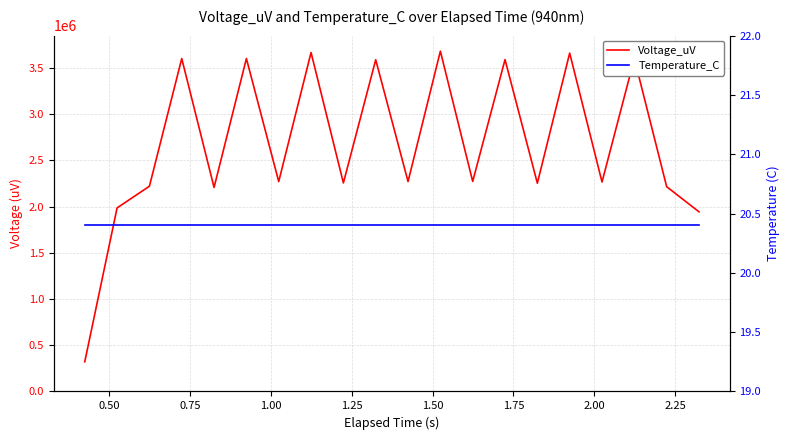

List the series in order of their overall mean, lowest first.

Temperature_C, Voltage_uV